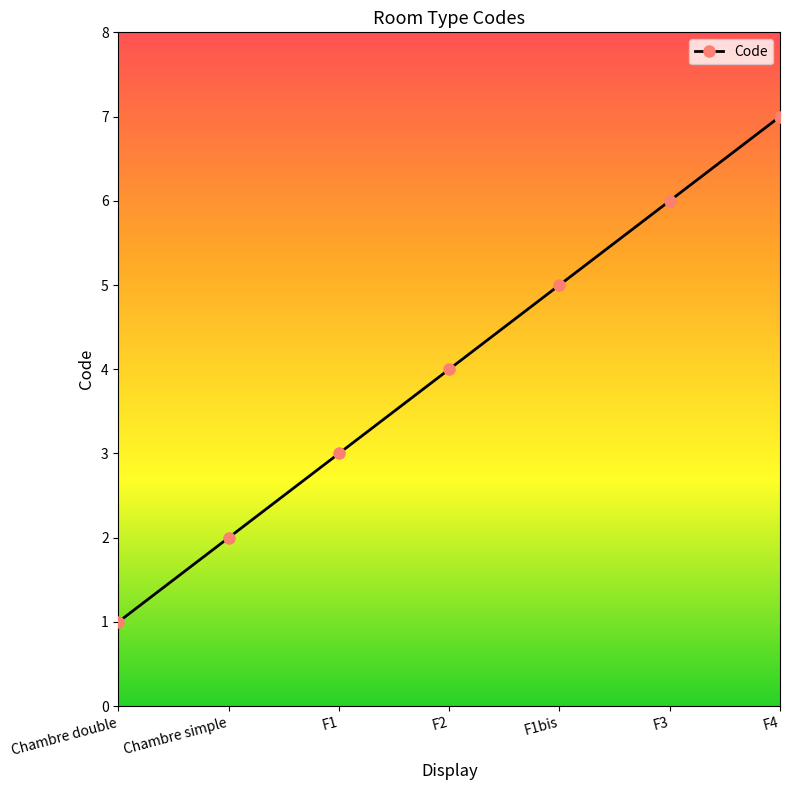

Rank the categories by value from lowest to highest.

Chambre double, Chambre simple, F1, F2, F1bis, F3, F4